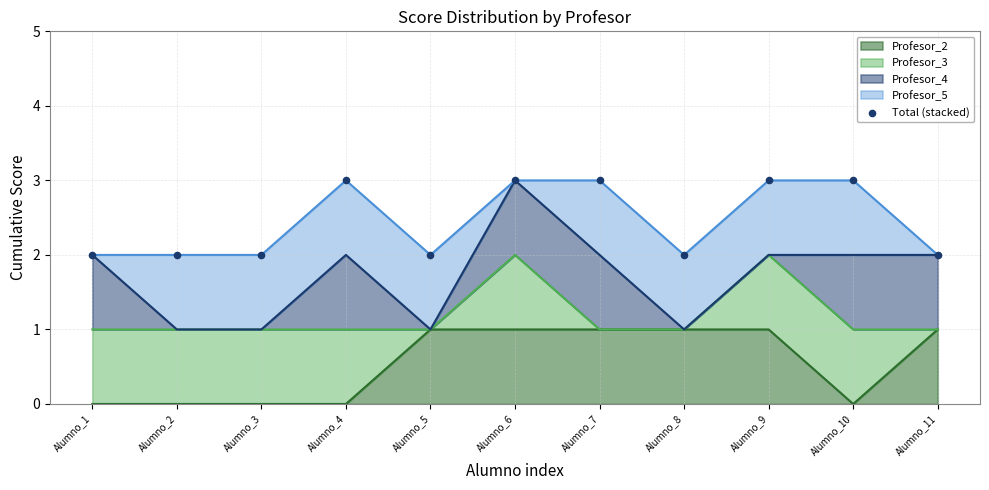

What is the ratio of the value at Alumno_4 to the value at Alumno_8?

1.5